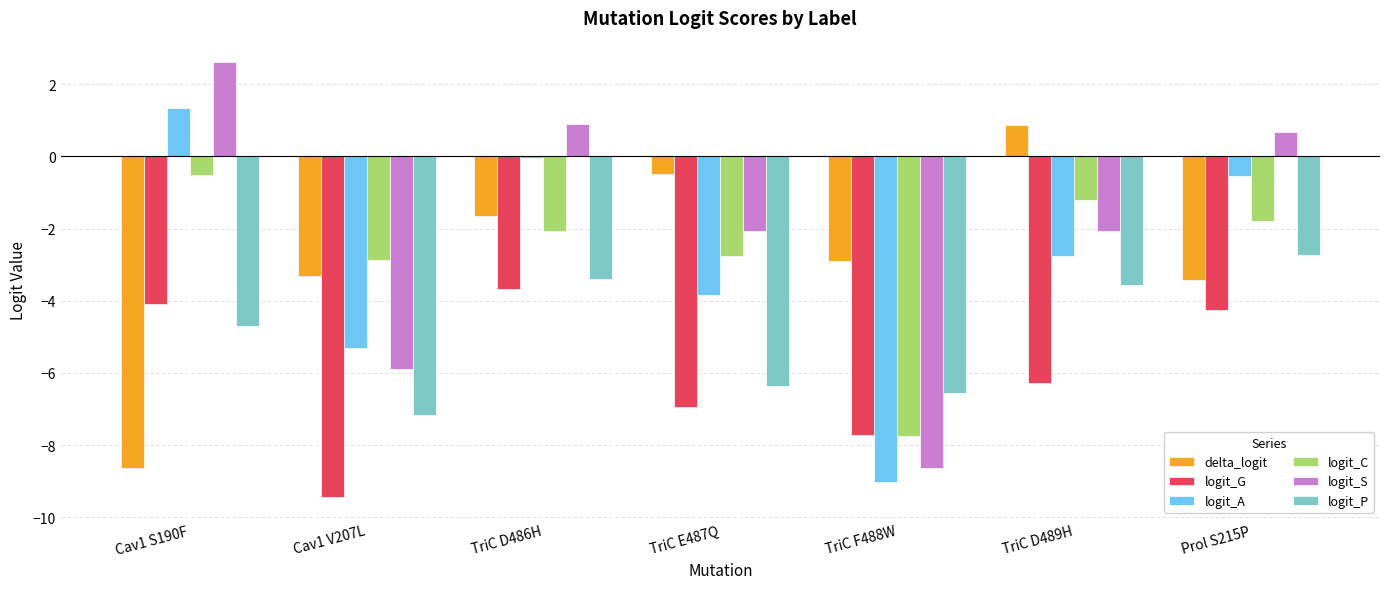

How many bars are there in total?

42